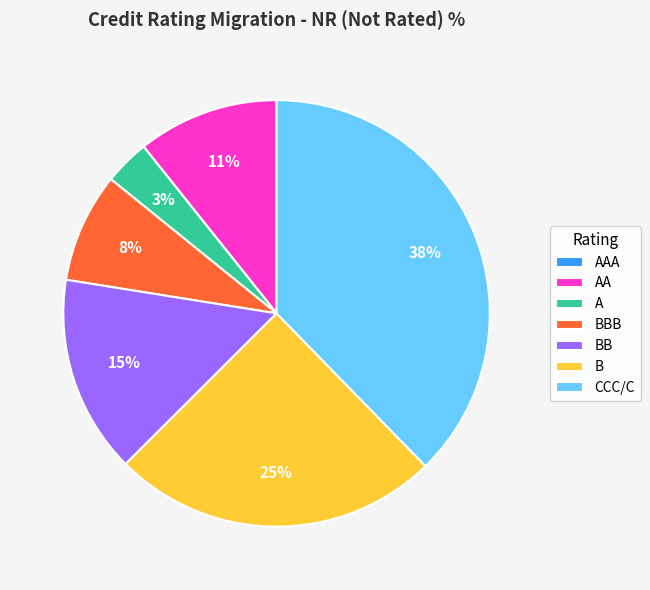

To the nearest percent, what percentage of the pie is BB?

15%